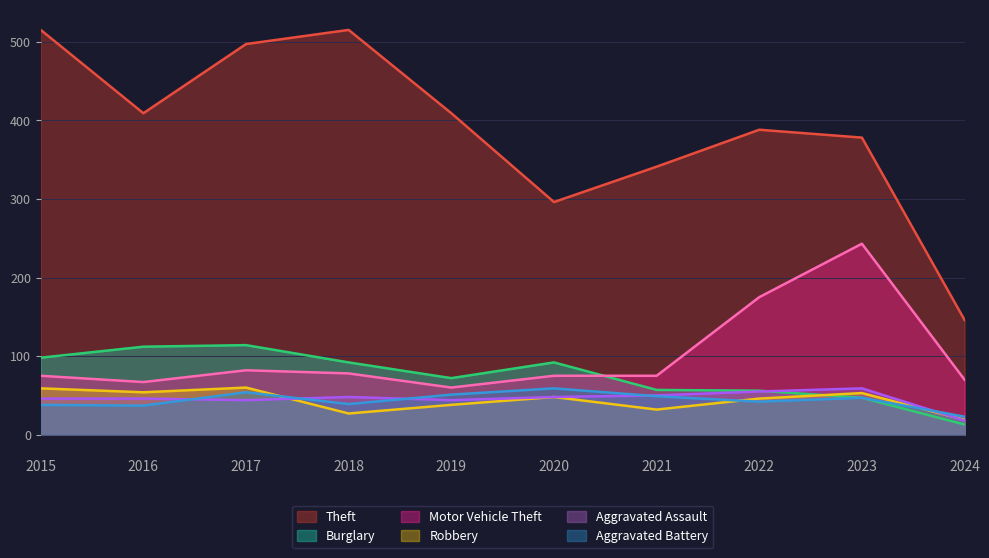

What is the sum of the Robbery values at 2024 and 2015?

78